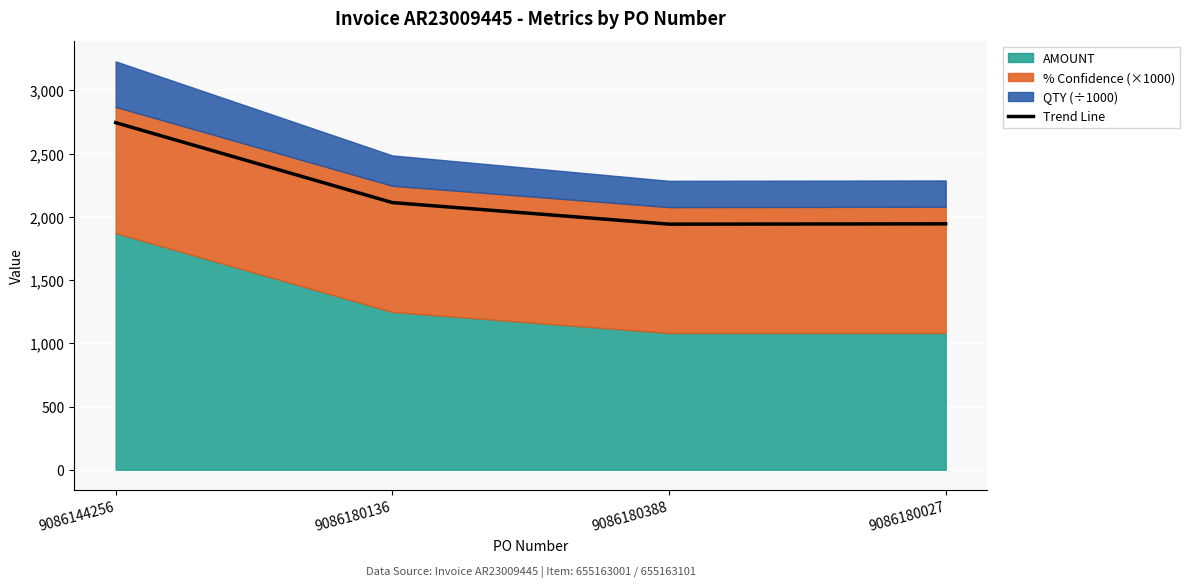

How many values exceed 2112?

2